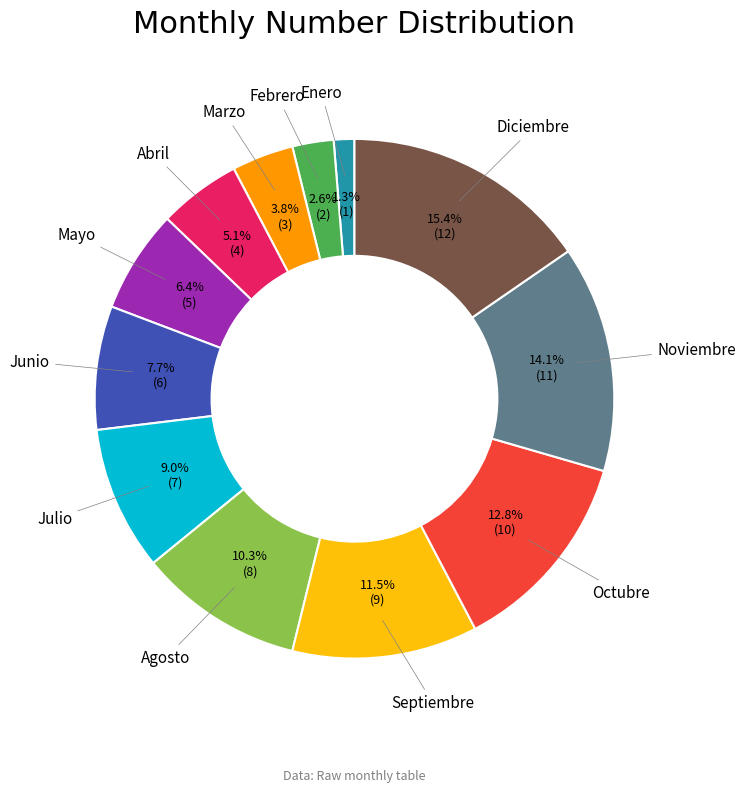

Rank the categories by value from lowest to highest.

Enero, Febrero, Marzo, Abril, Mayo, Junio, Julio, Agosto, Septiembre, Octubre, Noviembre, Diciembre